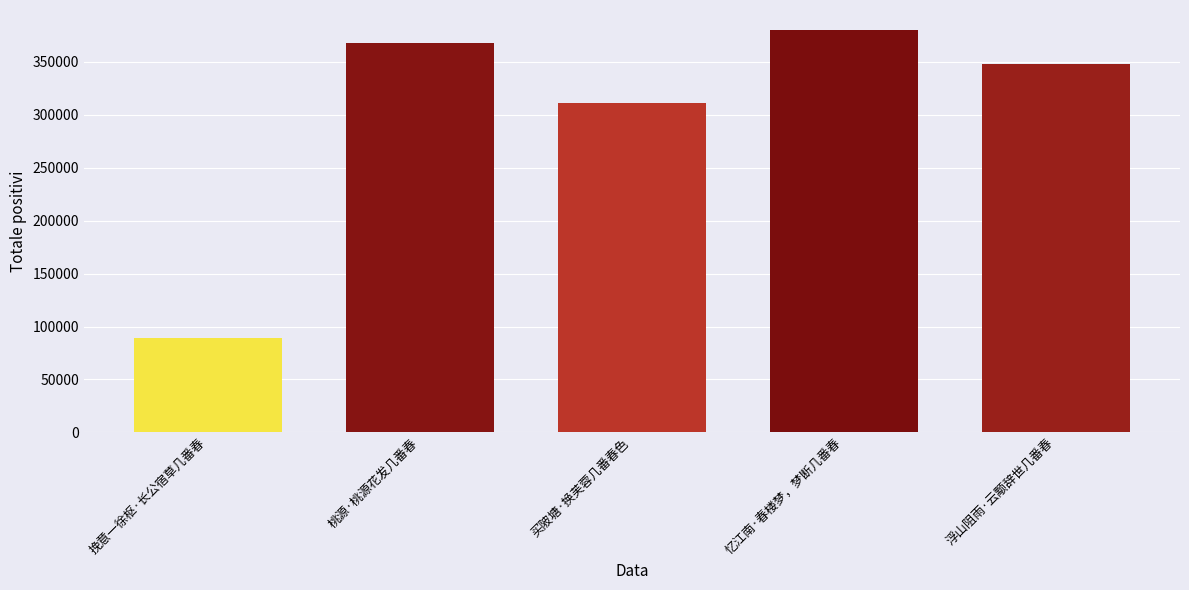

At which category does the chart reach its minimum across all series?

挽意一徐枢·长公宿草几番春